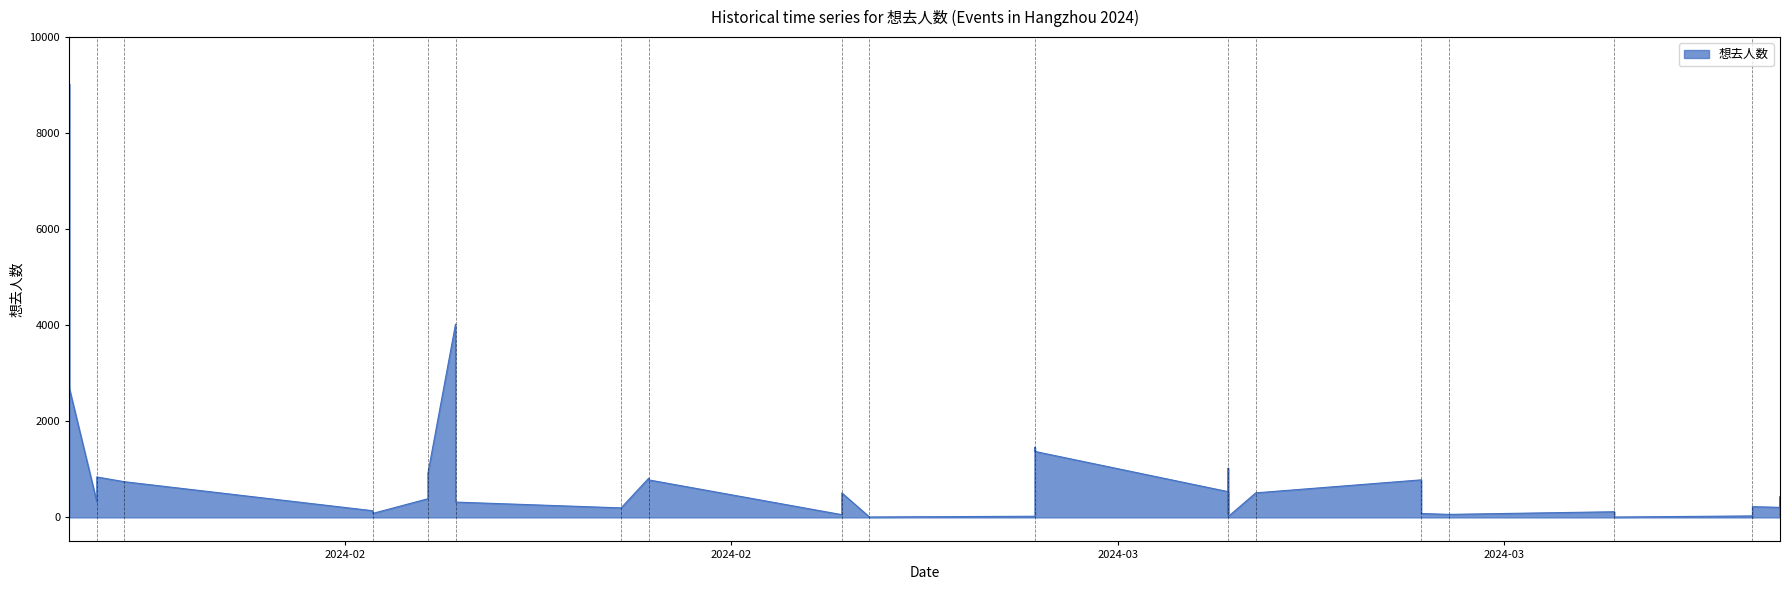

Is it true that the value at 2024-03-16 is 72?

False